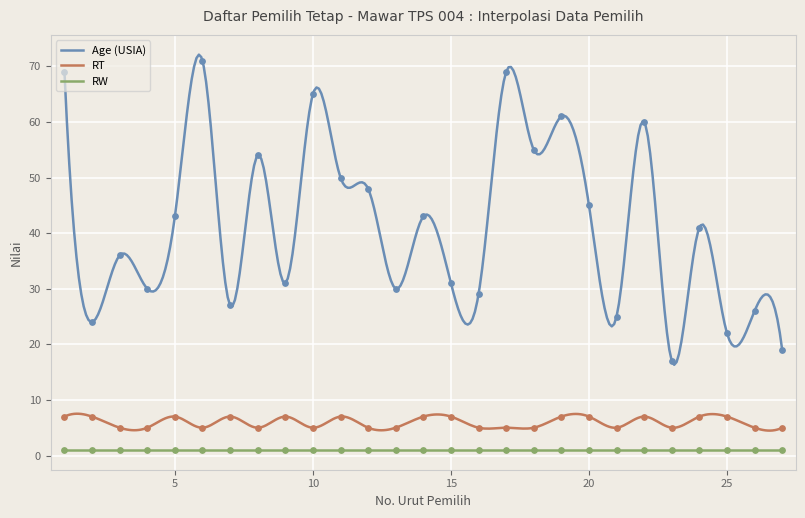

At which category is the sum across all series the highest?

1